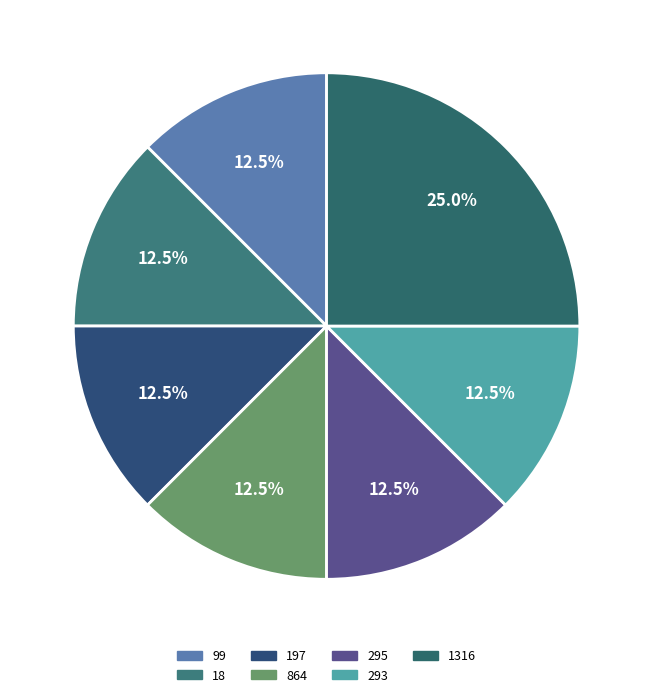

To the nearest percent, what is the combined percentage of 99 and 197?

25%